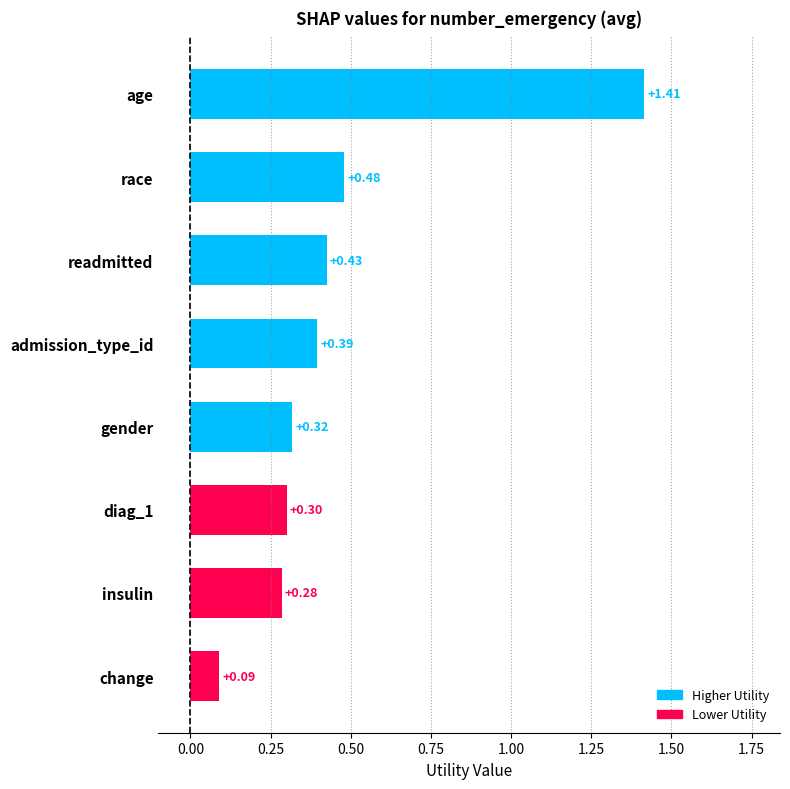

Rank the categories by value from lowest to highest.

change, insulin, diag_1, gender, admission_type_id, readmitted, race, age